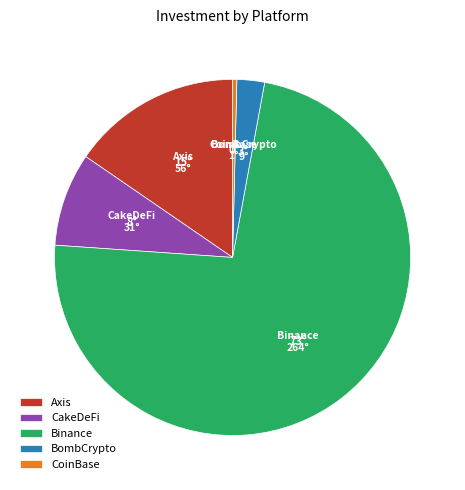

Between Binance and CakeDeFi, which is larger?

Binance